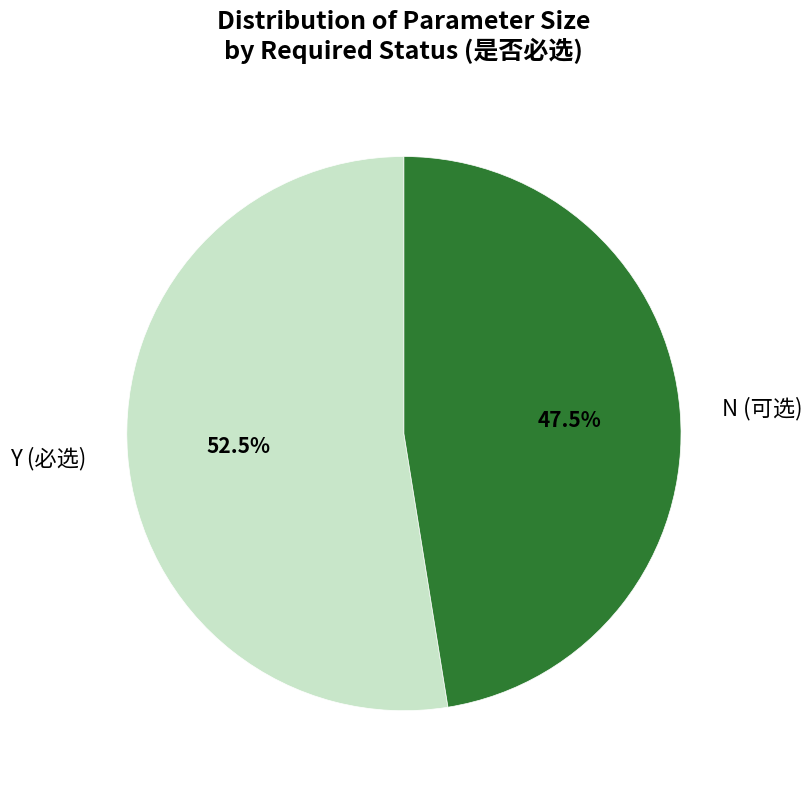

Approximately how many times larger is the value at Y (必选) compared to N (可选)?

1.1